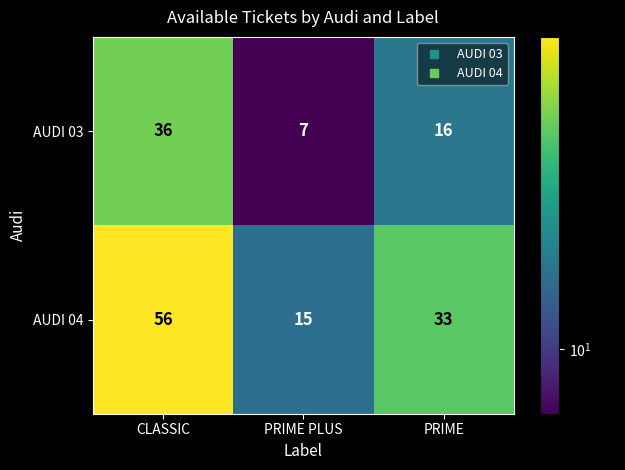

Reading left to right, extract all data points from this chart.

AUDI 03: 36	7	16
AUDI 04: 56	15	33